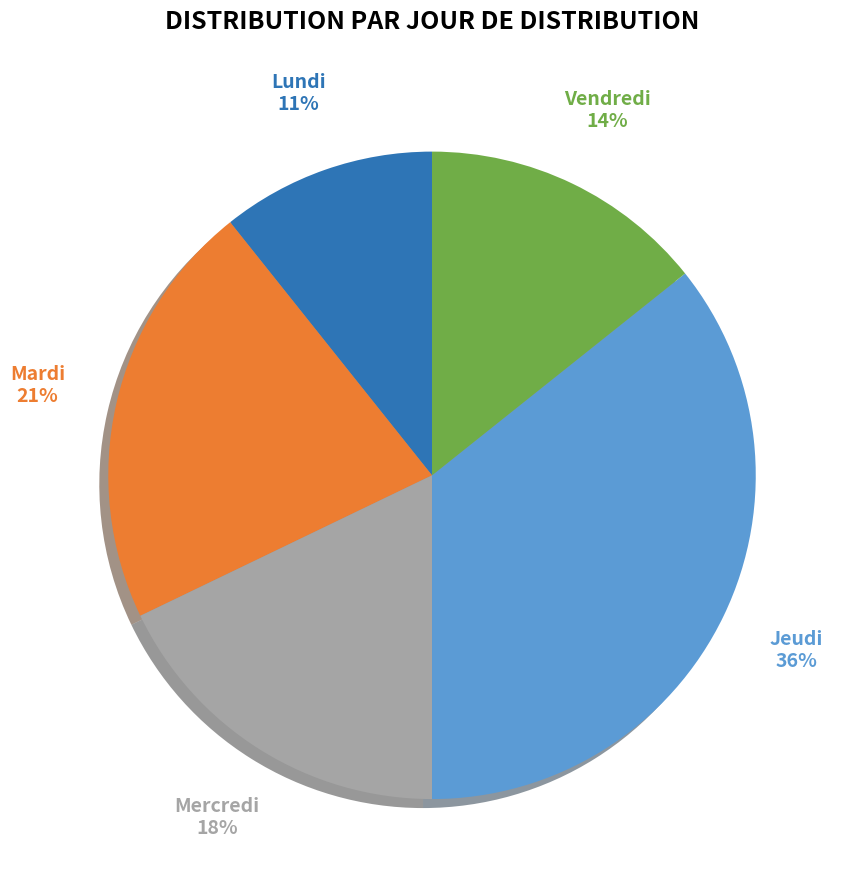

To the nearest percent, what is the difference between the largest and smallest slice percentages?

25%